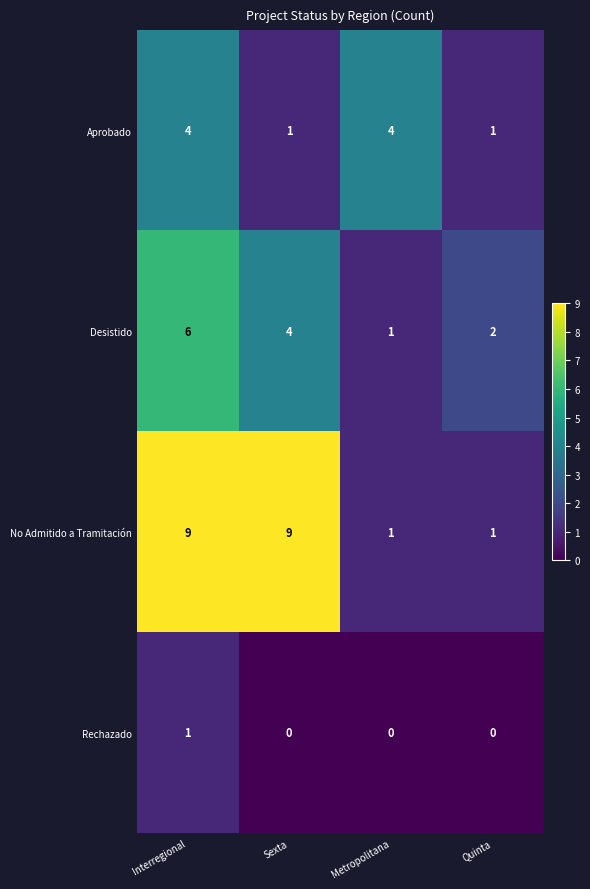

Which series has the widest spread of values?

No Admitido a Tramitación